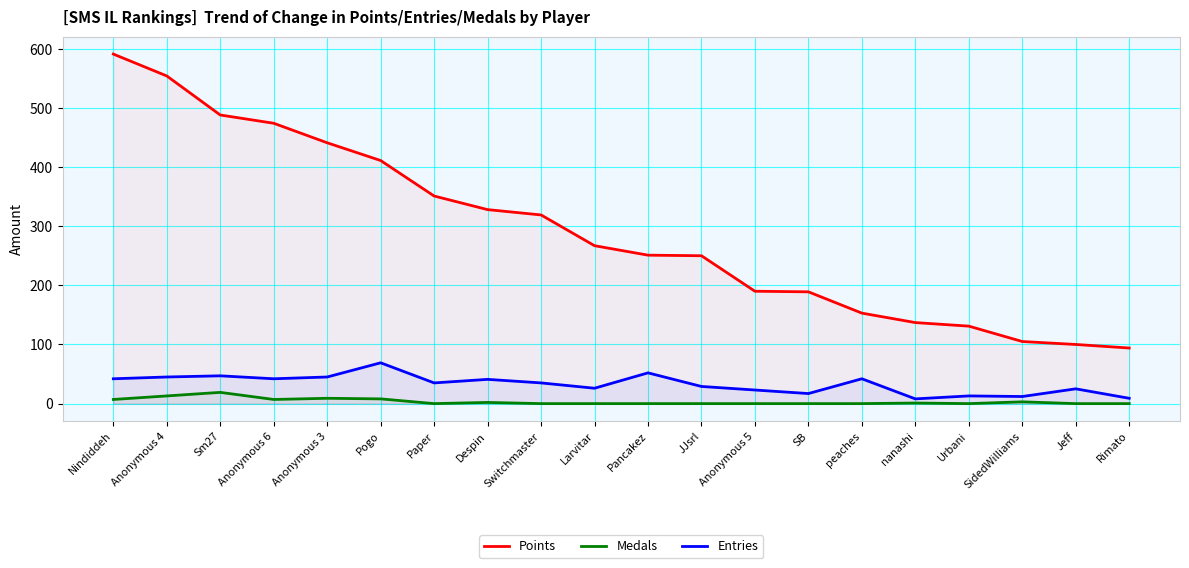

The value of Points at Anonymous 3 is 269. True or false?

False